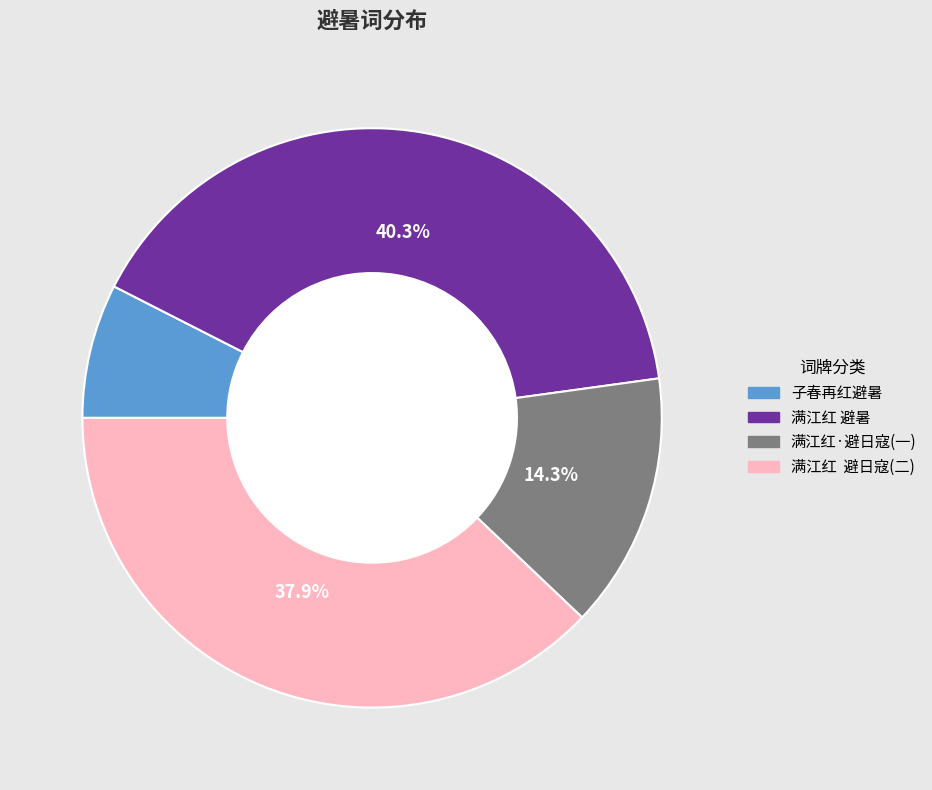

Approximately how many times larger is the value at 子春再红避暑和樊子思韵 compared to 满江红 避暑?

0.2